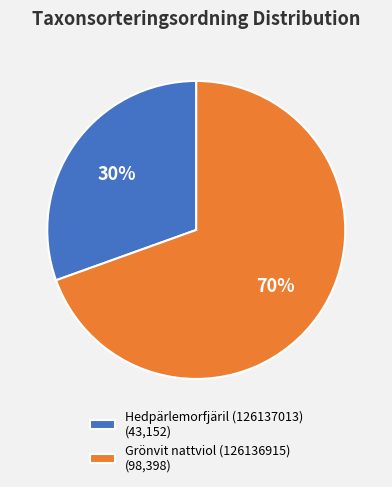

Which slice represents more than half of the pie?

Grönvit nattviol (126136915)